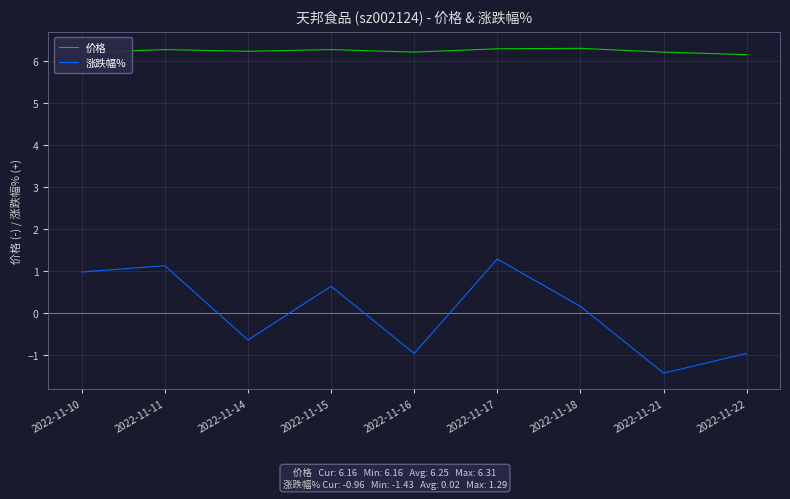

Where is the first local minimum for 涨跌幅%?

2022-11-14